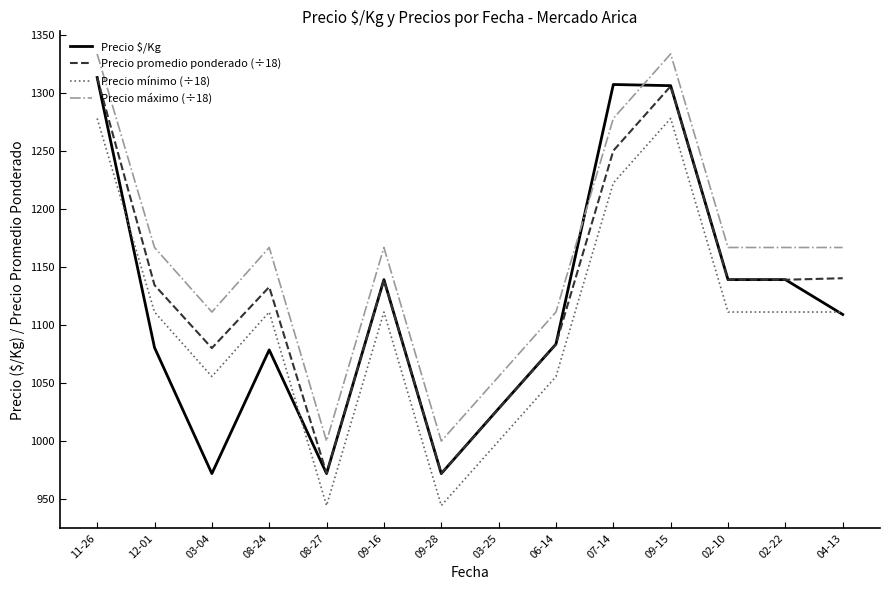

What are all the series names shown in the legend?

Precio $/Kg, Precio promedio ponderado (÷18), Precio mínimo (÷18), Precio máximo (÷18)